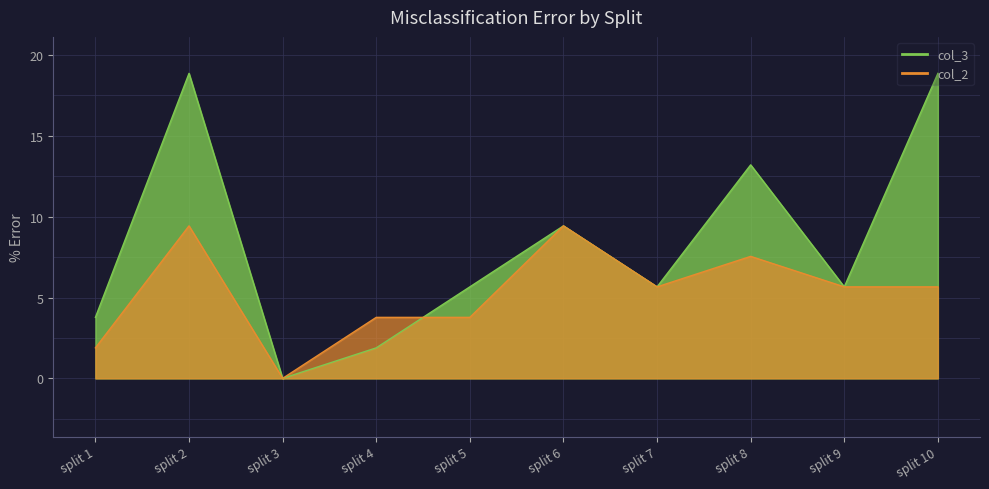

How many data points does each series have?

10